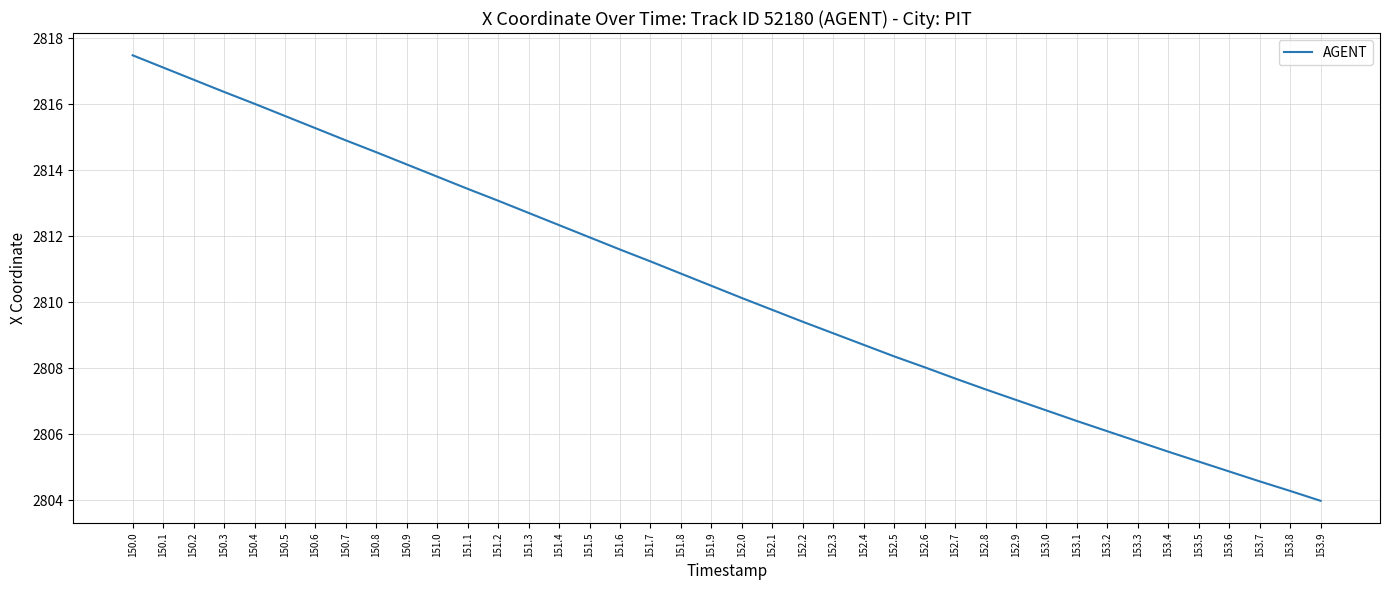

What position from the right is 152.8?

12